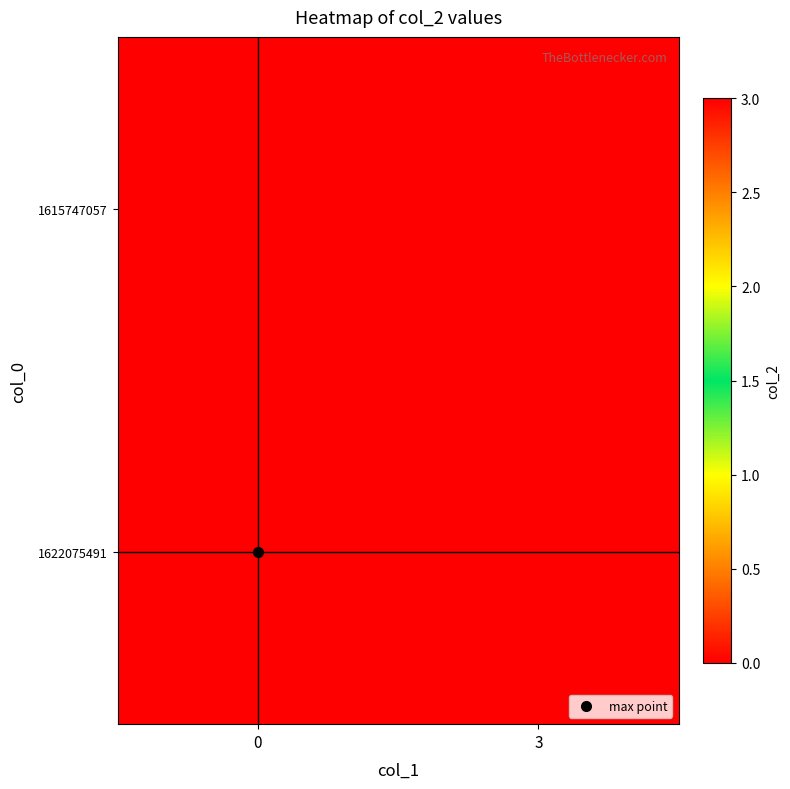

Reading left to right, extract all data points from this chart.

1615747057: 0=0	3=0
1622075491: 0=3	3=0